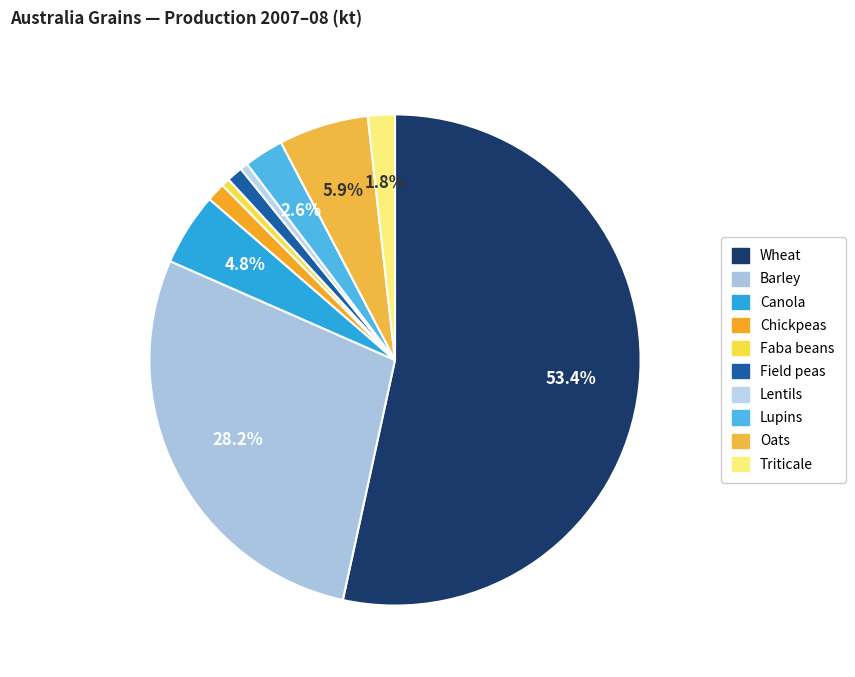

Combined, do Barley and Chickpeas account for over 50%?

No